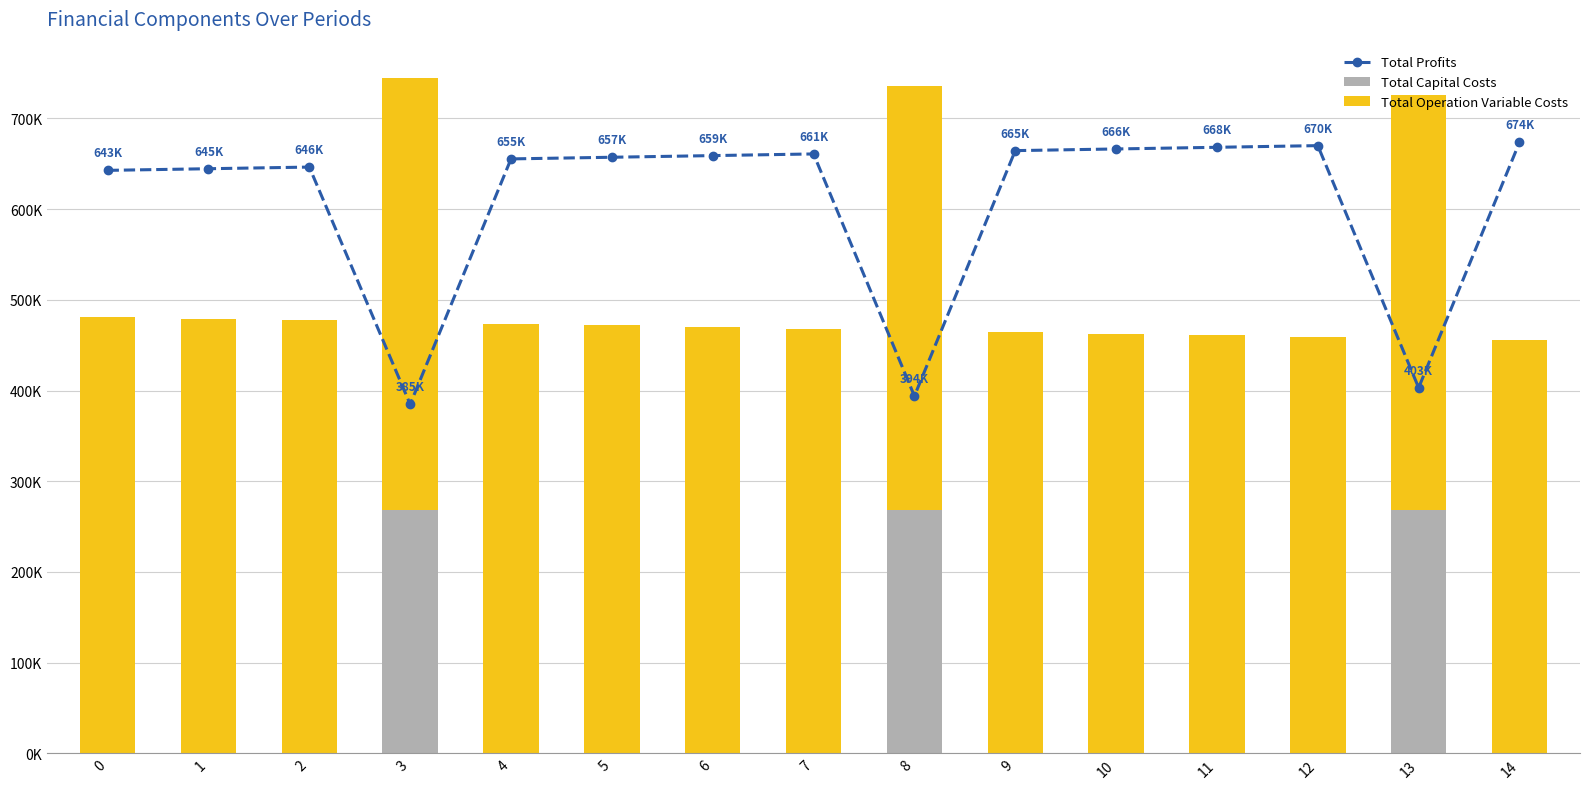

Which has a higher value, 11 or 8?

11